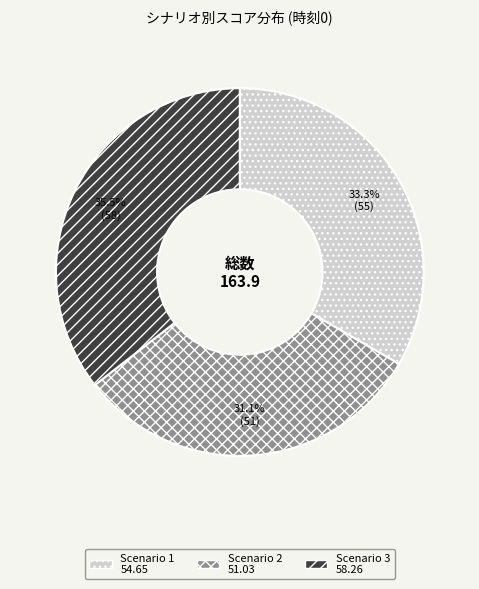

How many segments does this pie chart have?

3